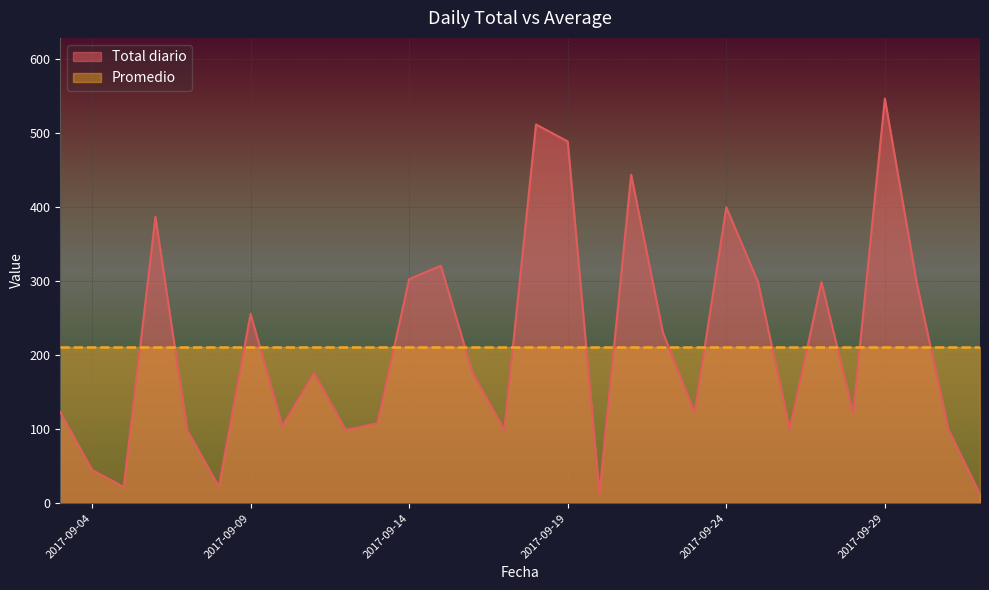

How many points are lower than both their immediate neighbors (excluding endpoints)?

9